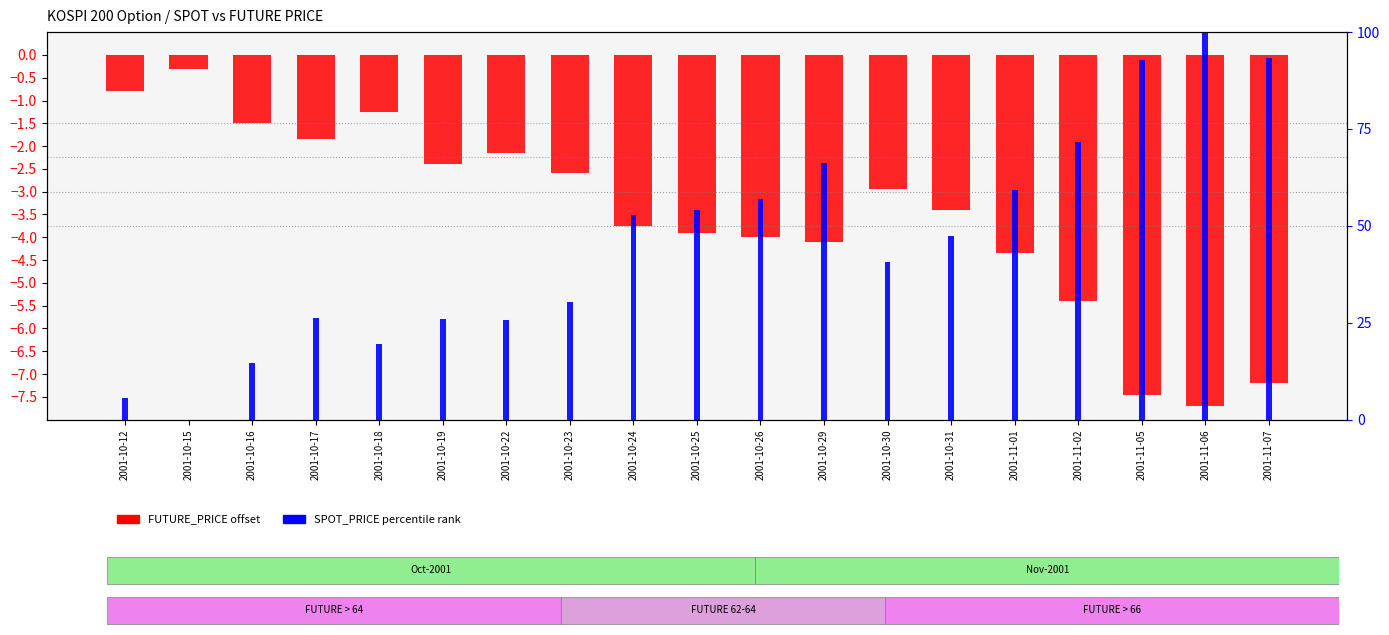

At how many categories does at least one series exceed 14?

17